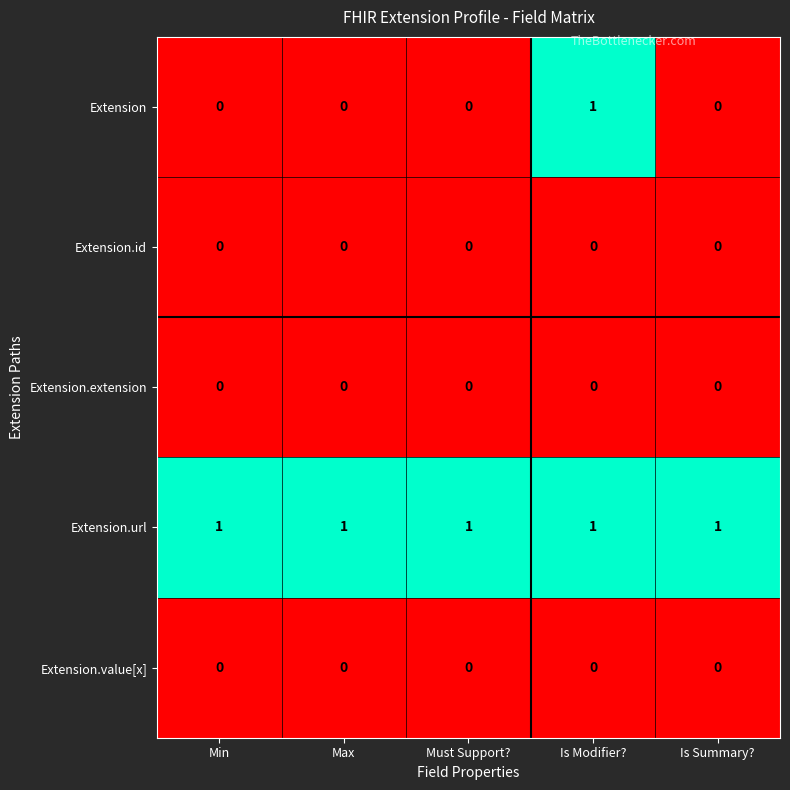

At which category is the sum across all series the highest?

Is Modifier?